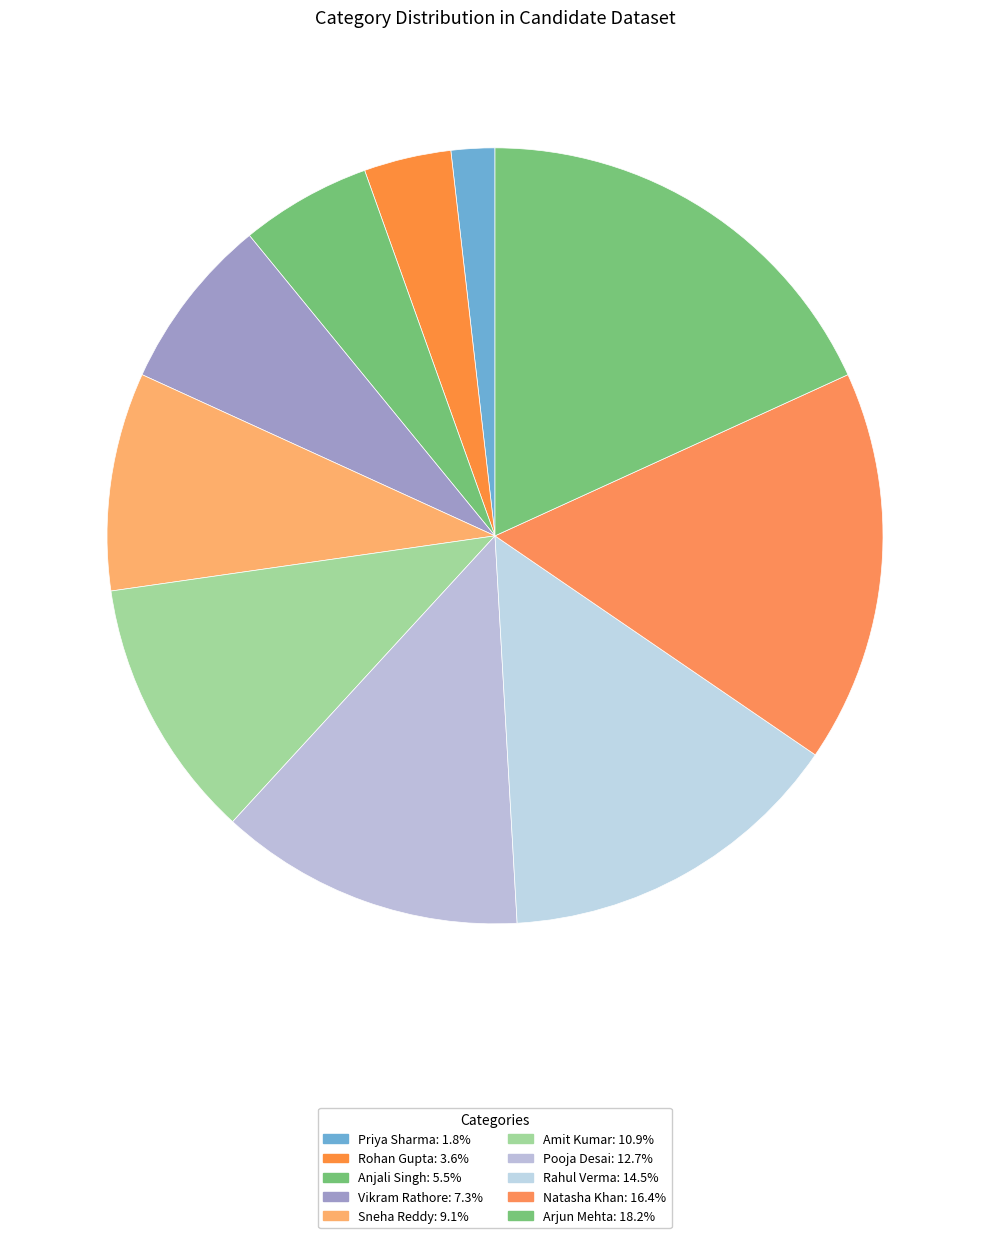

Which category has the smallest portion of the pie?

Priya Sharma